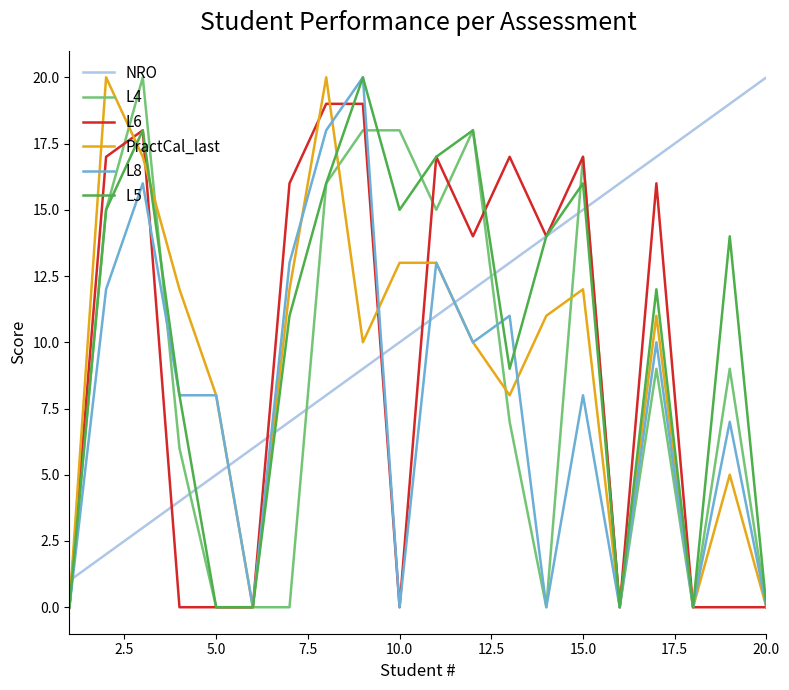

What is the maximum value shown in the chart?

20